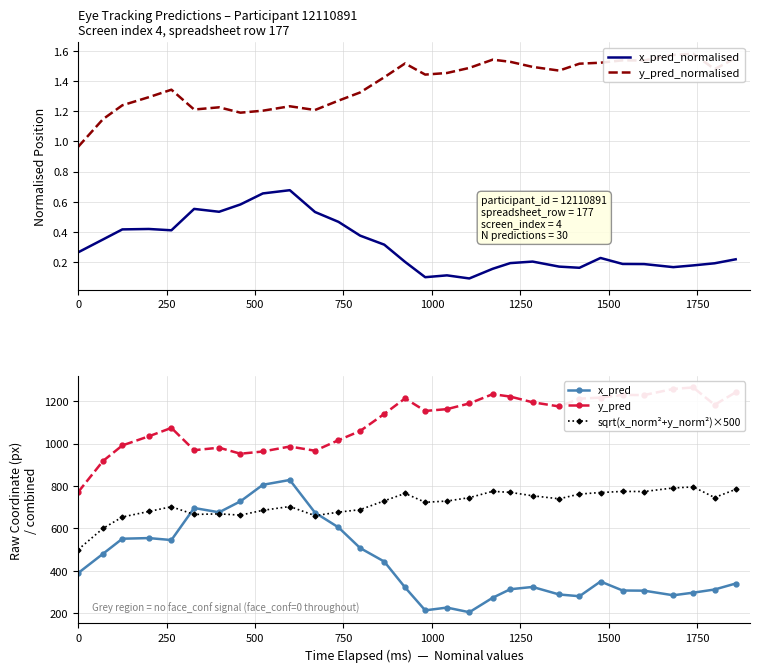

How many values in the y_pred series exceed 1162?

15